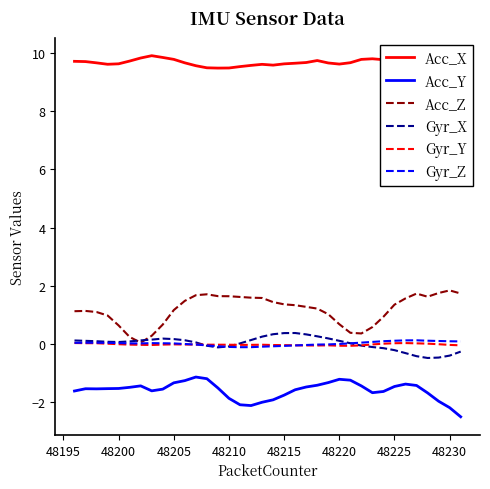

True or false: Acc_X and Gyr_Z cross at least once.

False